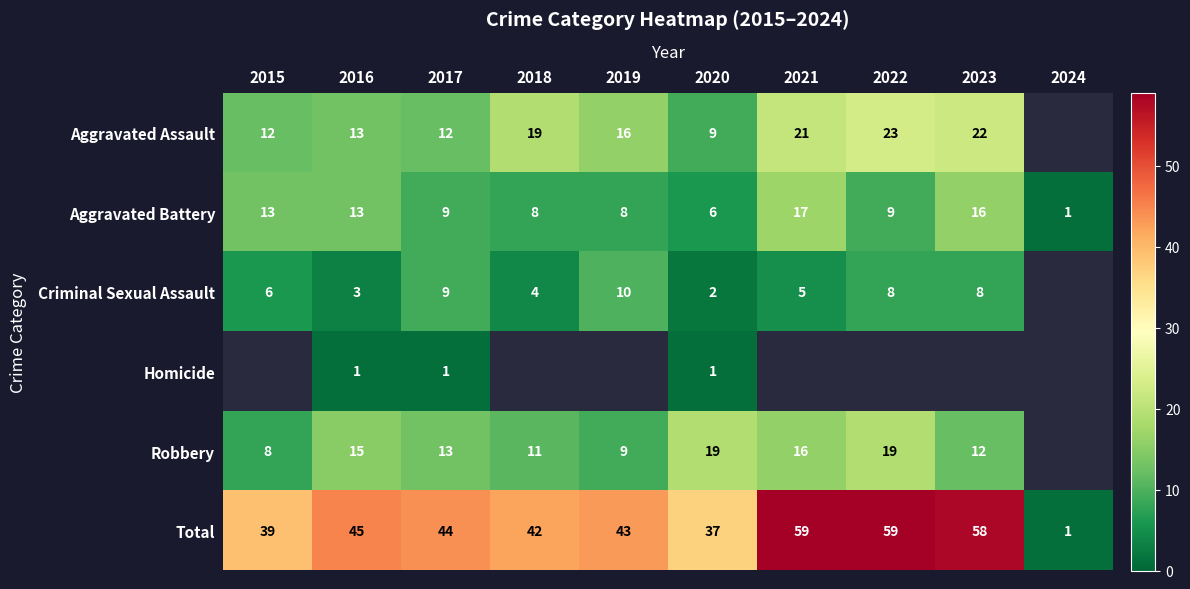

What is the difference between the highest and lowest values at 2020?

36